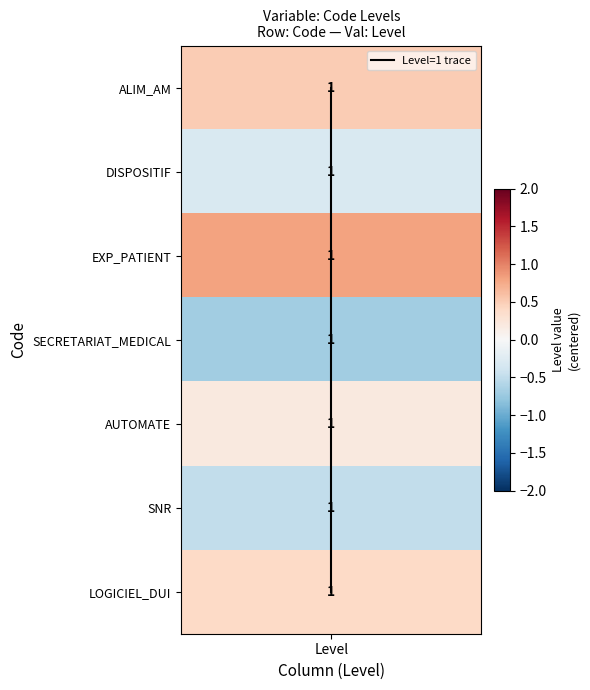

Which label corresponds to the smallest value in the chart?

Level